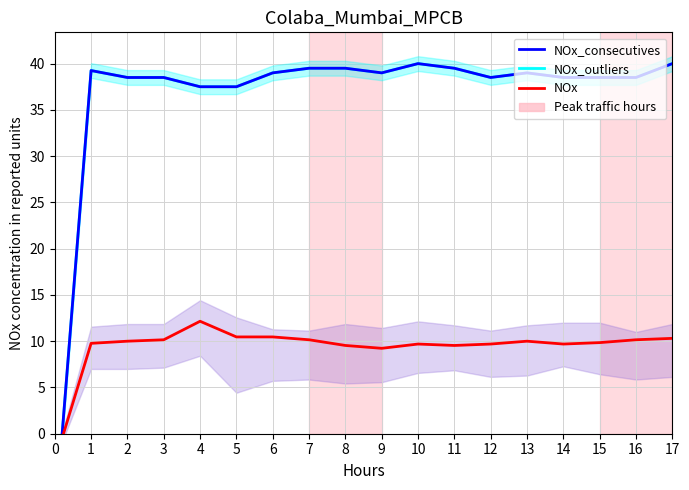

What is the average value of the NOx_outliers series?

36.2